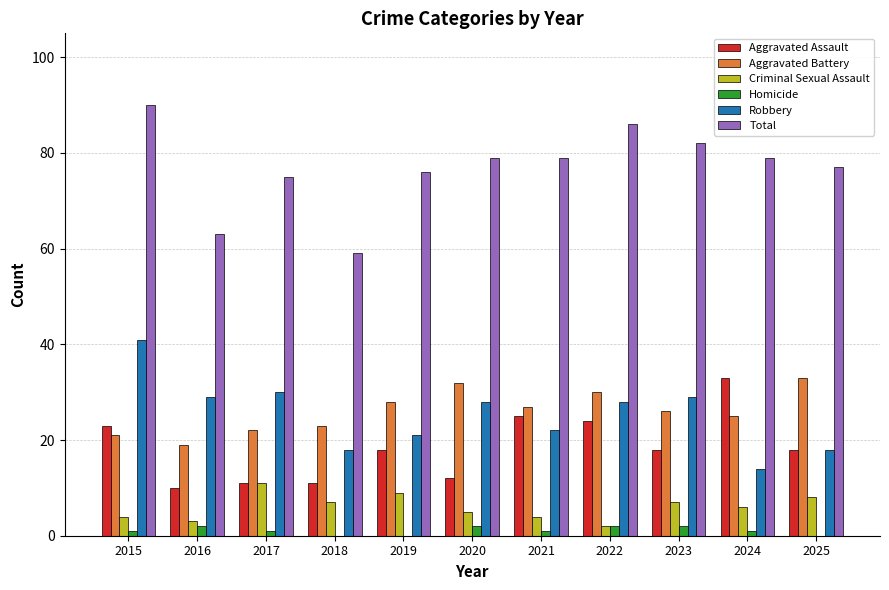

Count the number of categories in the chart.

11